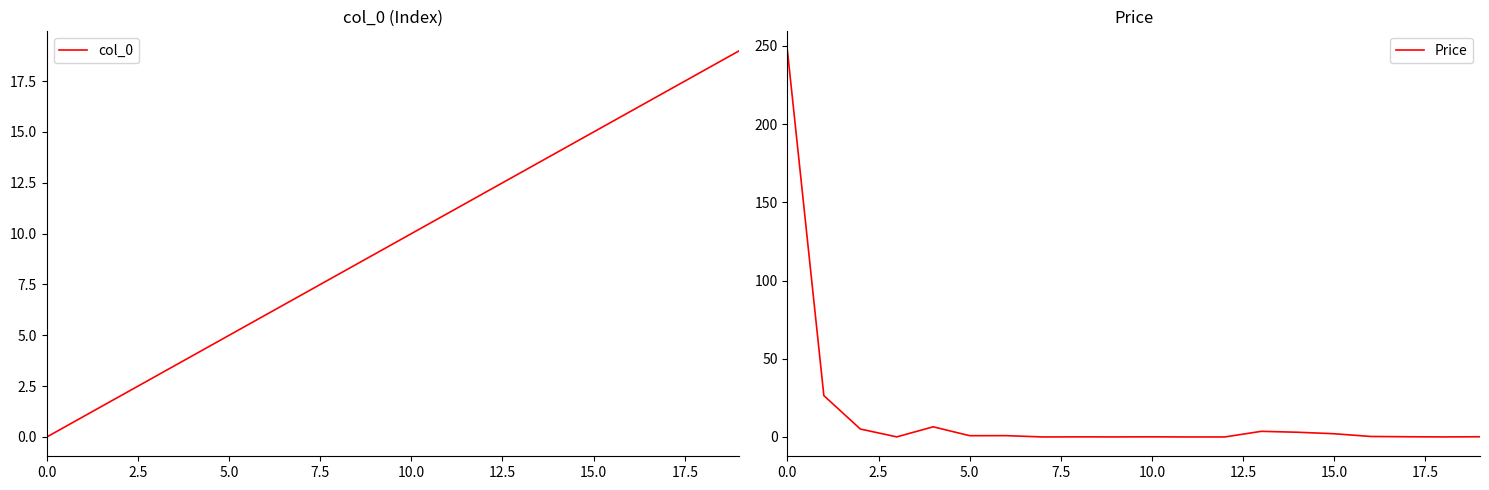

Where is col_0 nearest to the value 9?

9